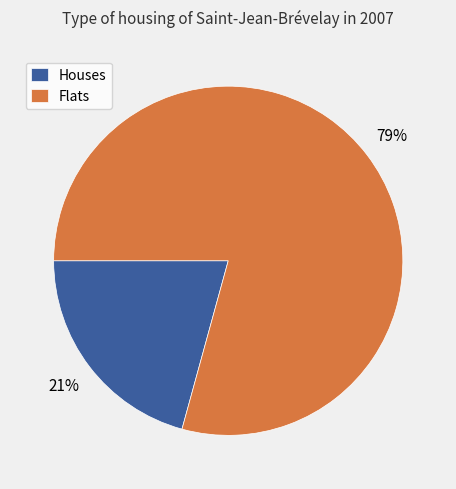

Rank the categories by value from lowest to highest.

Houses, Flats